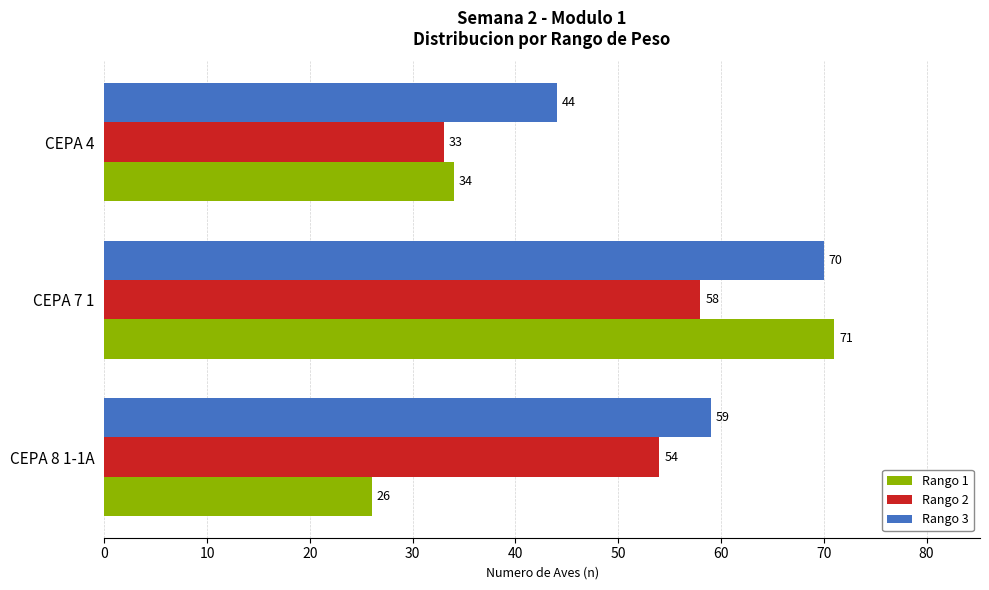

What is the average value of the Rango 3 series?

58